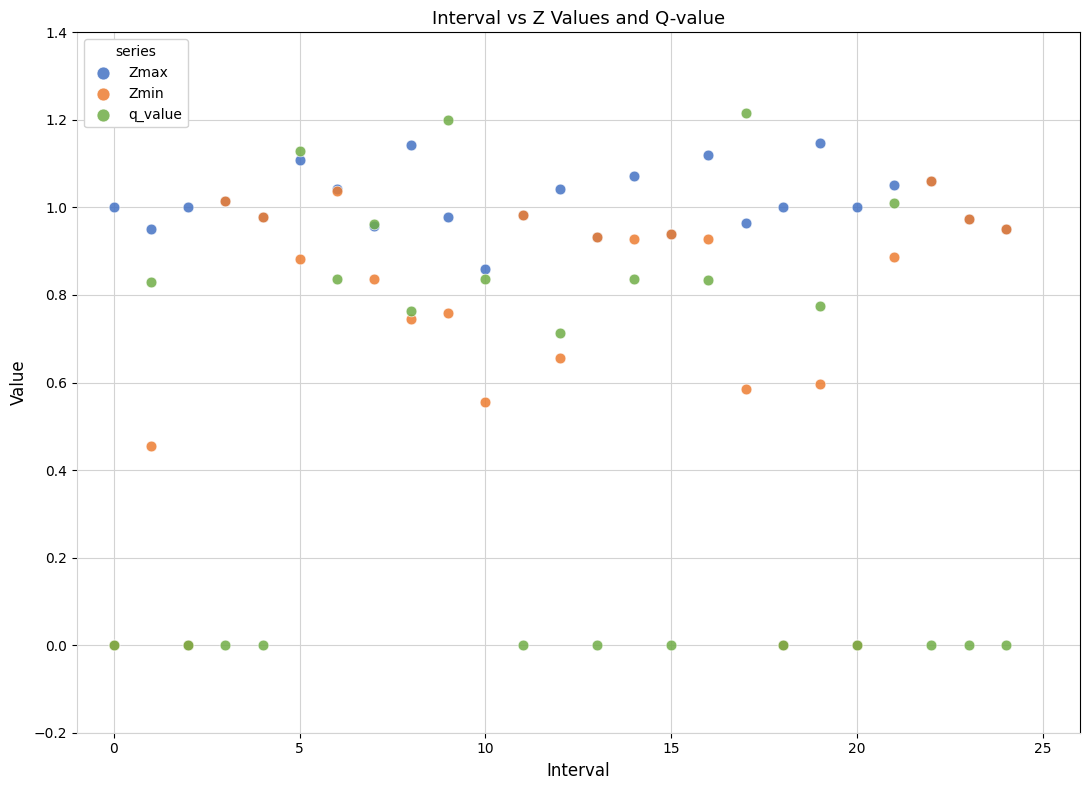

Which series contains the highest Y value?

q_value